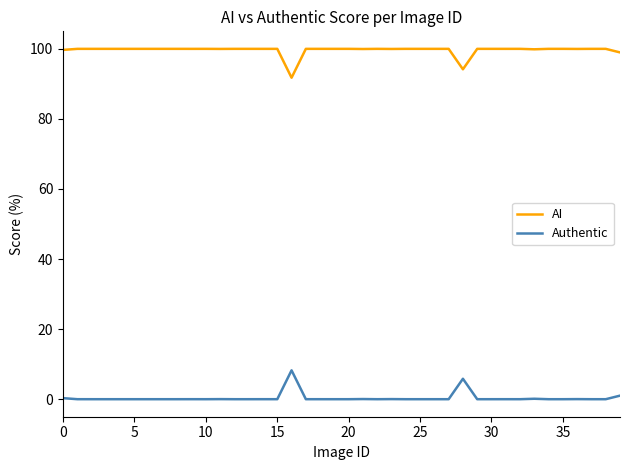

How many lines are shown in the chart?

2